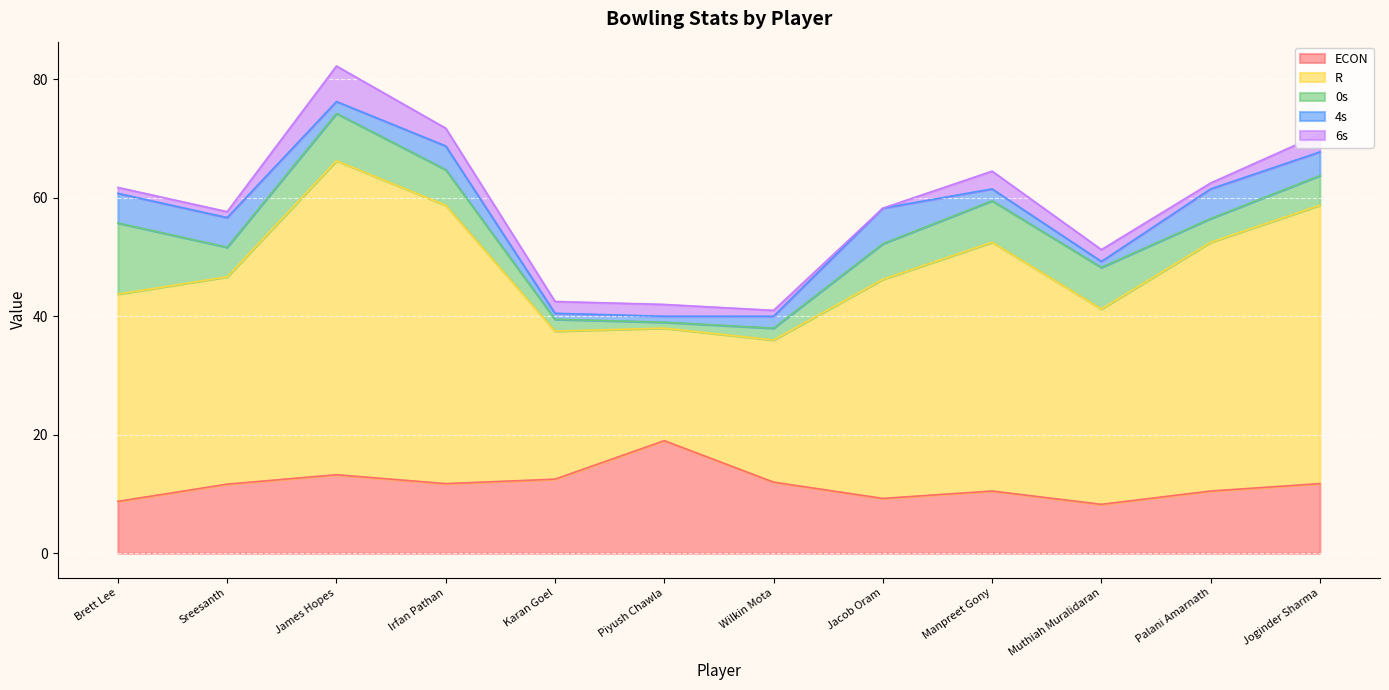

Where is the first local maximum for R?

James Hopes